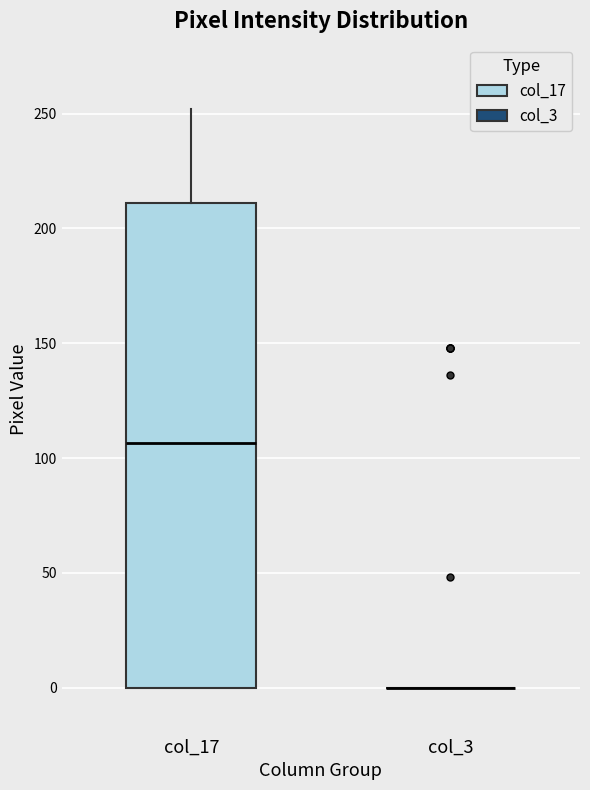

Which box is the tallest, from its lower edge to its upper edge?

col_17